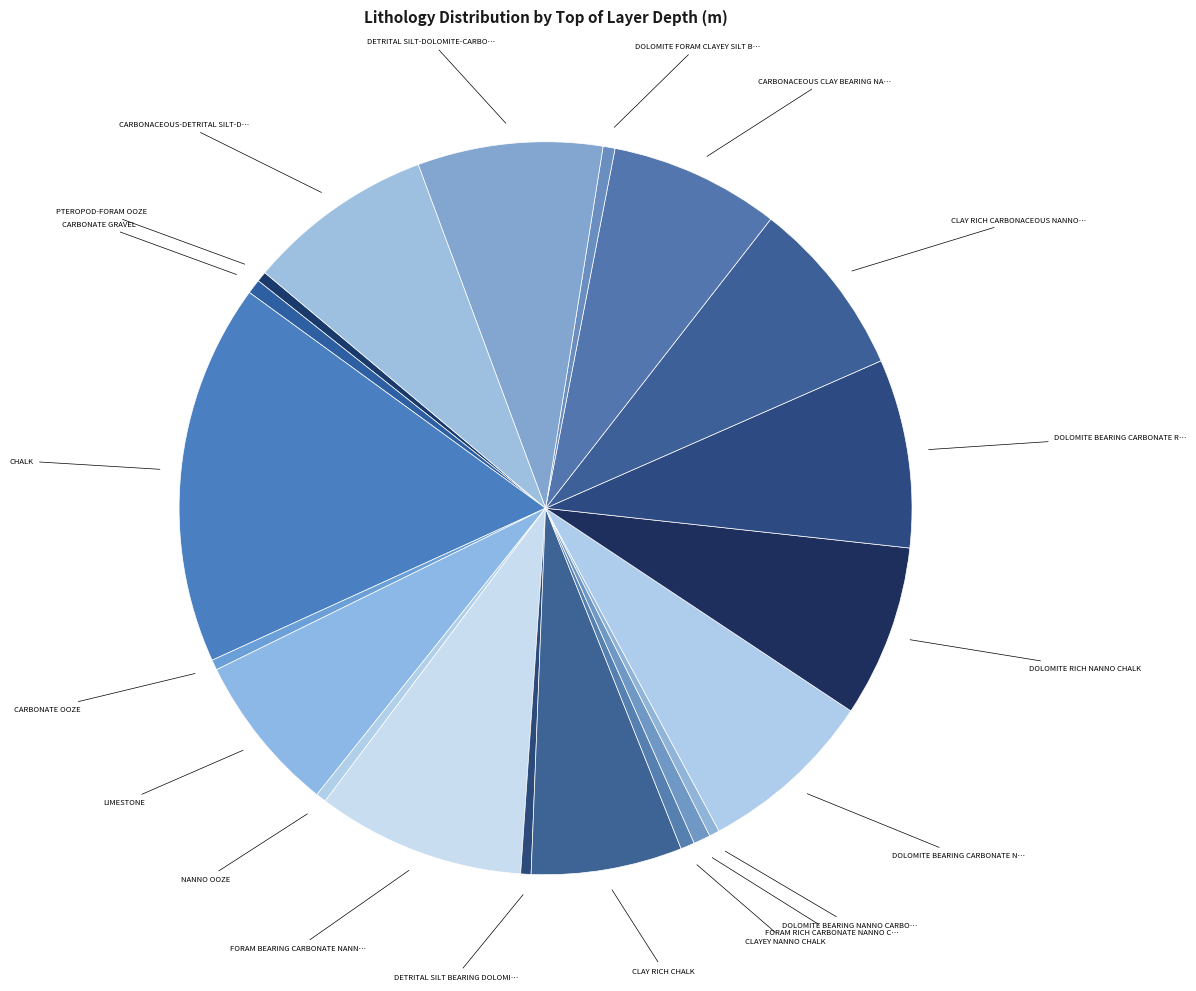

How many segments does this pie chart have?

20